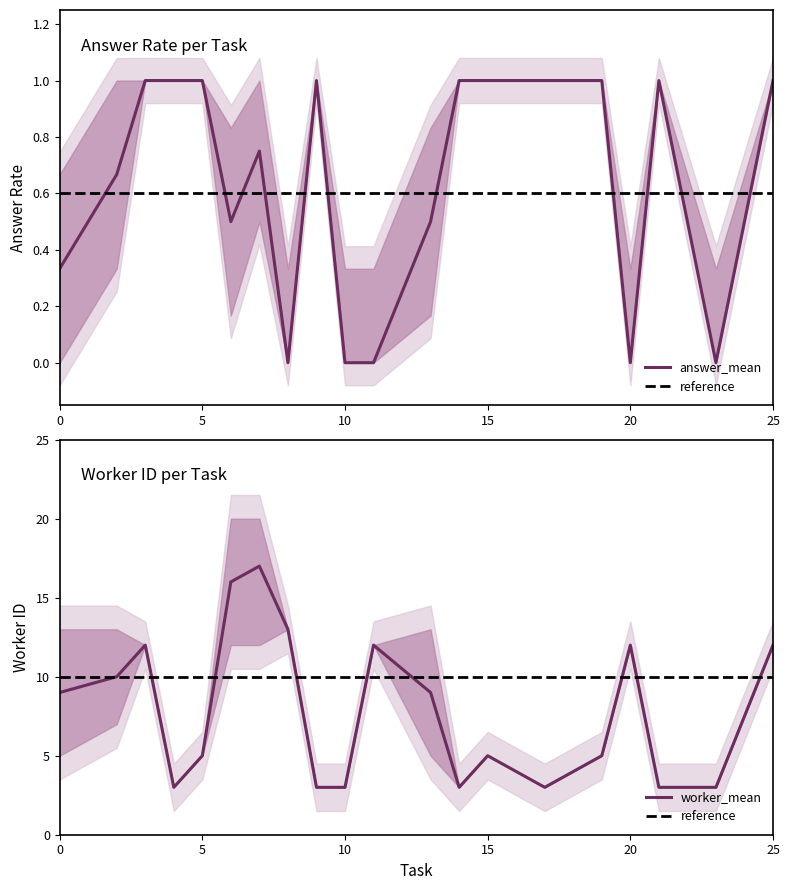

At 6, list the series in order from largest to smallest.

worker_upper, worker_mean, worker_lower, answer_upper, answer_mean, answer_lower